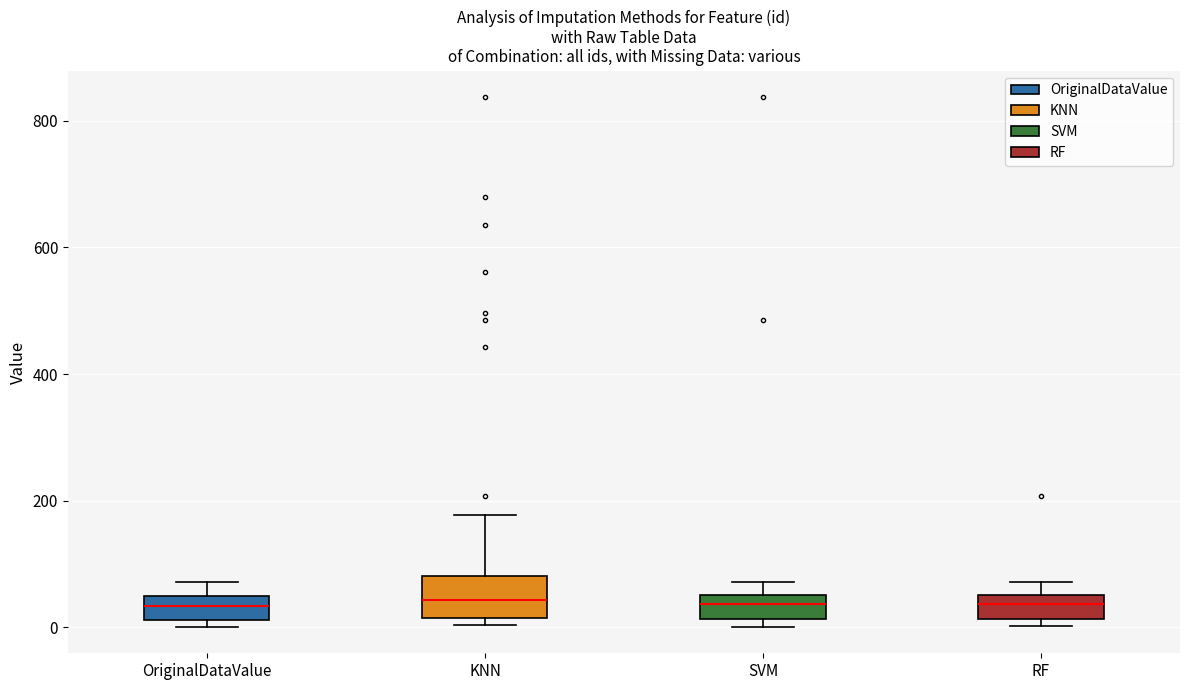

Reading left to right, transcribe this box plot: for each box, give where its median line is, the range the box spans, and where its two whiskers end, as read against the y-axis. The values are not printed on the chart, so give them approximately, as read against the axis.

OriginalDataValue: median 40, box 20 to 60, whiskers 0 to 80
KNN: median 40, box 20 to 80, whiskers 0 to 180
SVM: median 40, box 20 to 60, whiskers 0 to 80
RF: median 40, box 20 to 60, whiskers 0 to 80